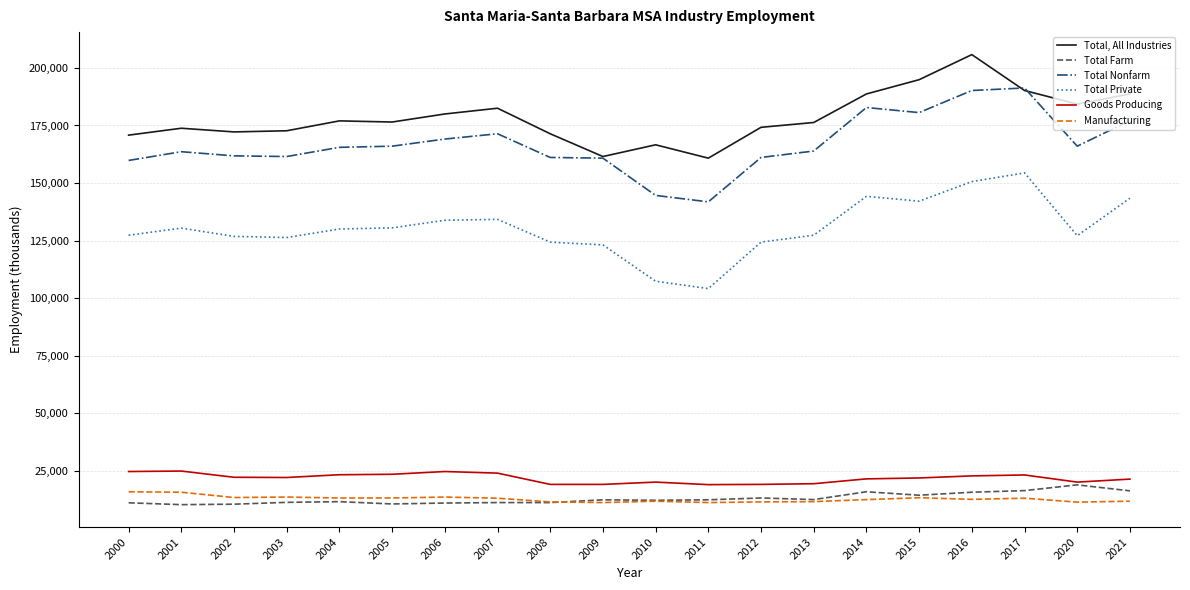

At 2001, list the series in order from smallest to largest.

Total Farm, Manufacturing, Goods Producing, Total Private, Total Nonfarm, Total, All Industries